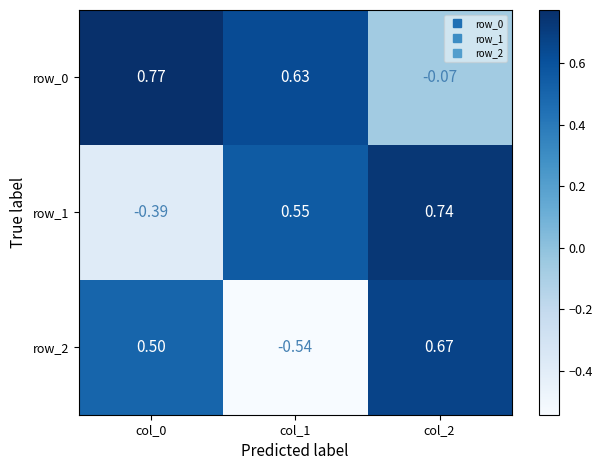

How many positive values does the row_2 series have?

2